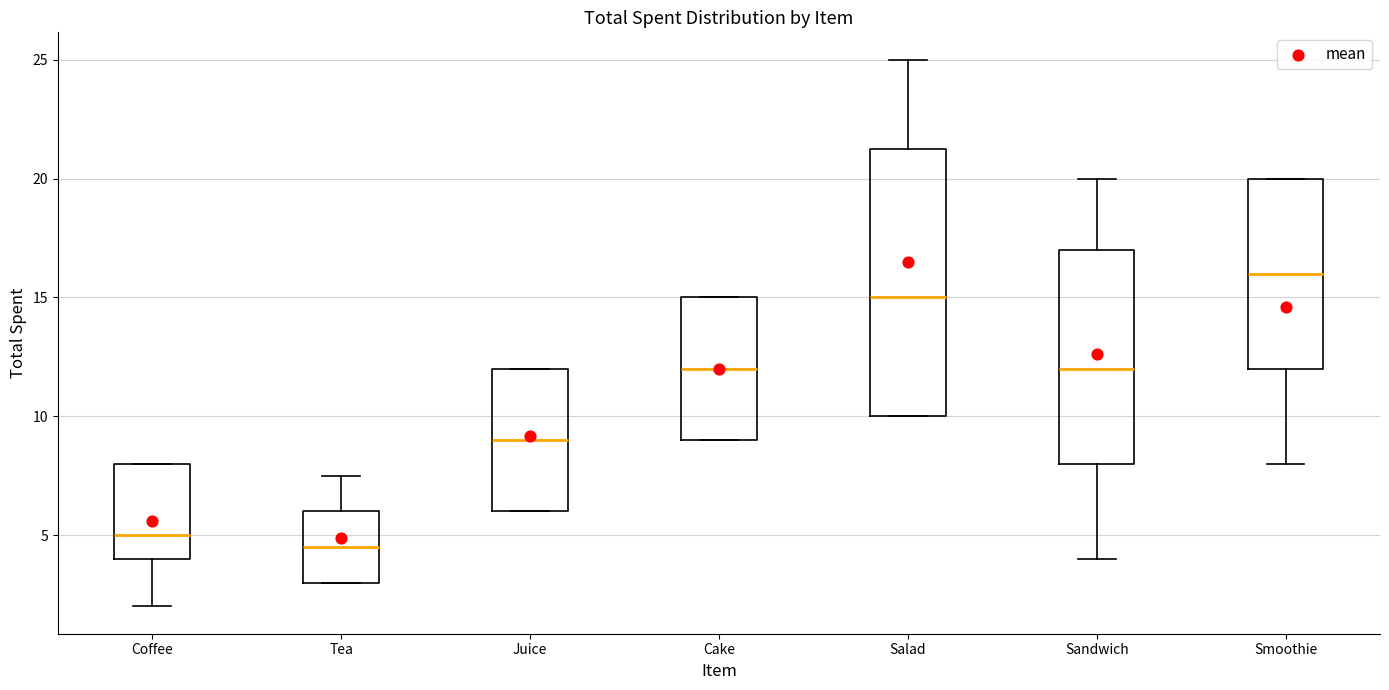

Reading left to right, read every box against the y-axis: the position of its median line, the range the box covers, and the ends of its whiskers. The values are not printed on the chart, so give them approximately, as read against the axis.

Coffee: median 5.0, box 4.0 to 8.0, whiskers 2.0 to 8.0
Tea: median 4.5, box 3.0 to 6.0, whiskers 3.0 to 7.5
Juice: median 9.0, box 6.0 to 12.0, whiskers 6.0 to 12.0
Cake: median 12.0, box 9.0 to 15.0, whiskers 9.0 to 15.0
Salad: median 15.0, box 10.0 to 21.5, whiskers 10.0 to 25.0
Sandwich: median 12.0, box 8.0 to 17.0, whiskers 4.0 to 20.0
Smoothie: median 16.0, box 12.0 to 20.0, whiskers 8.0 to 20.0